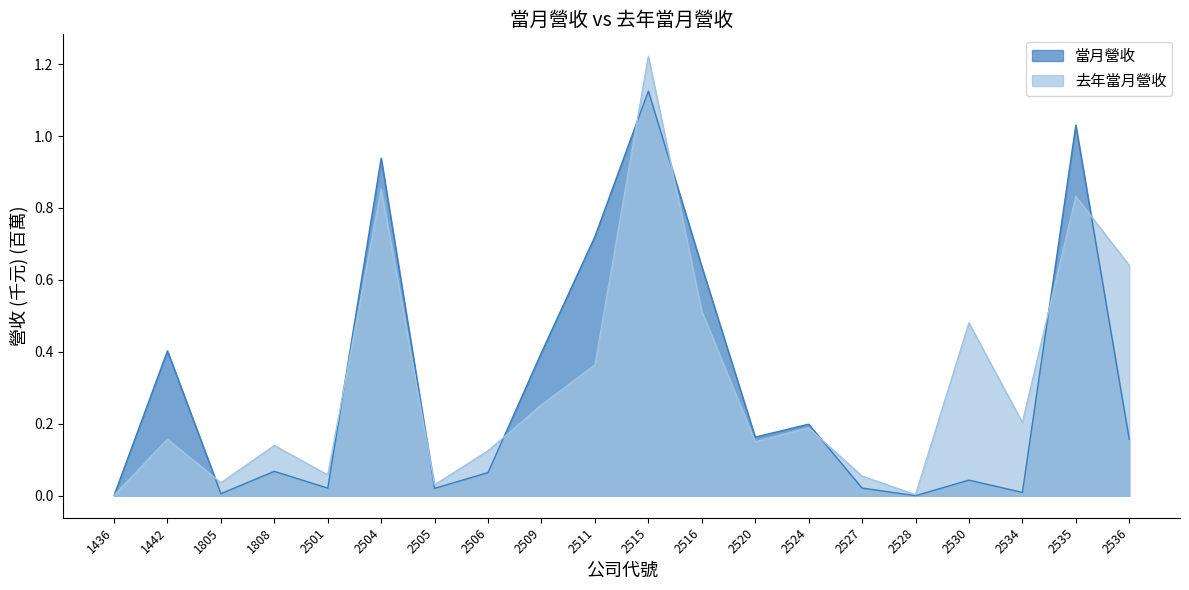

What are all the series names shown in the legend?

當月營收, 去年當月營收